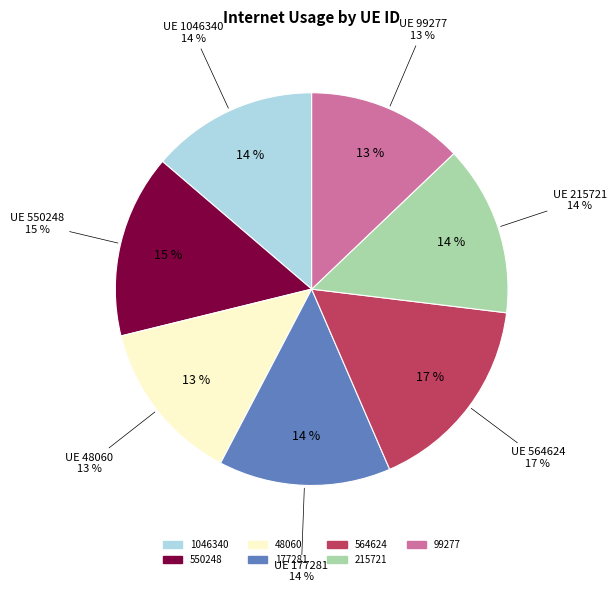

To the nearest percent, what is the average slice percentage?

14%